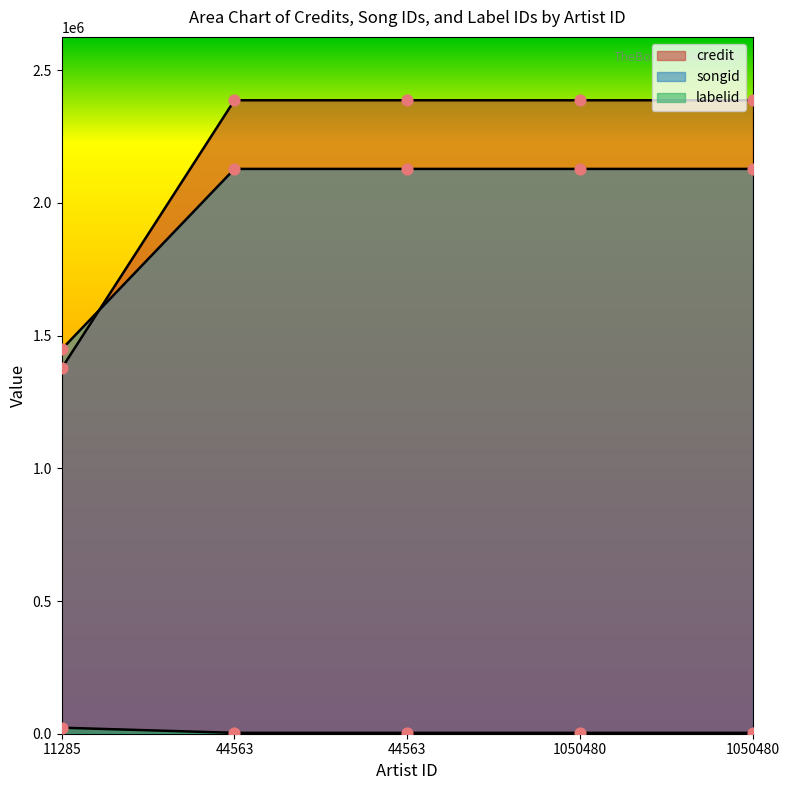

Which series contains the lowest Y value?

songid